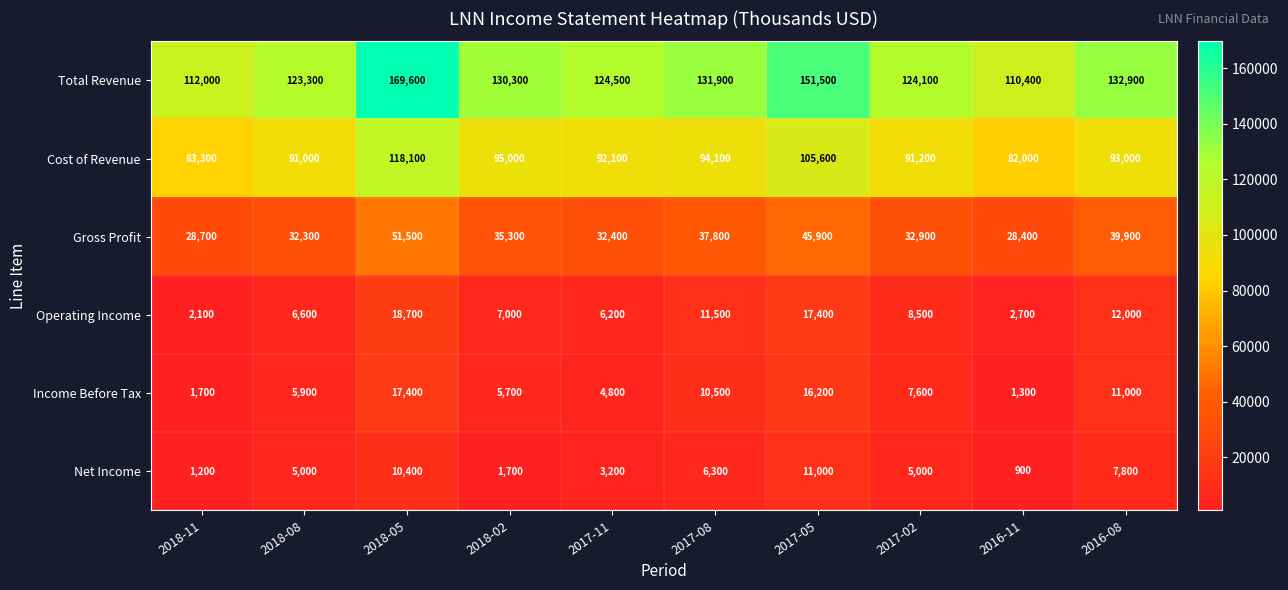

Which series has the largest range (max minus min)?

Total Revenue